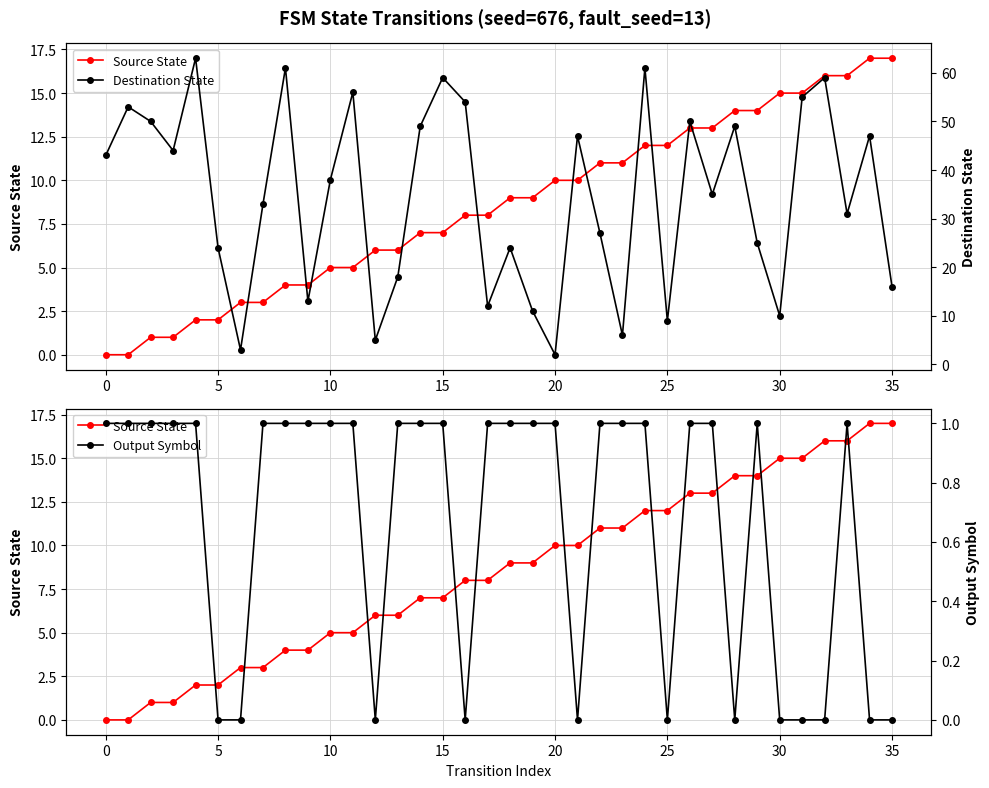

At 25, list the series in order from largest to smallest.

Source State, Destination State, Output Symbol